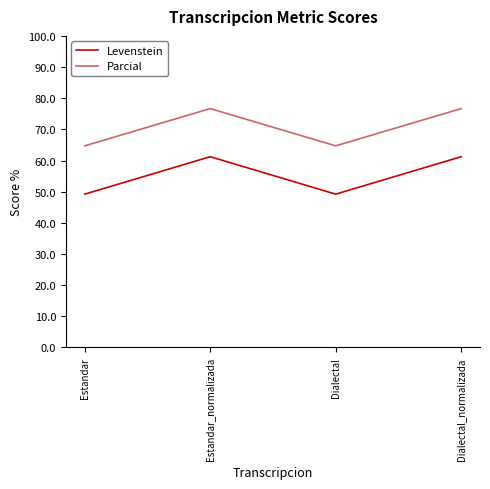

Rank the series at Dialectal from highest to lowest value.

Parcial, Levenstein